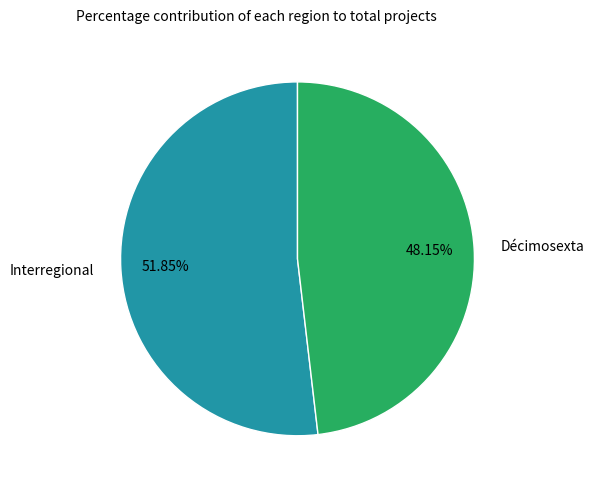

Is there any slice that represents more than half of the pie?

Yes